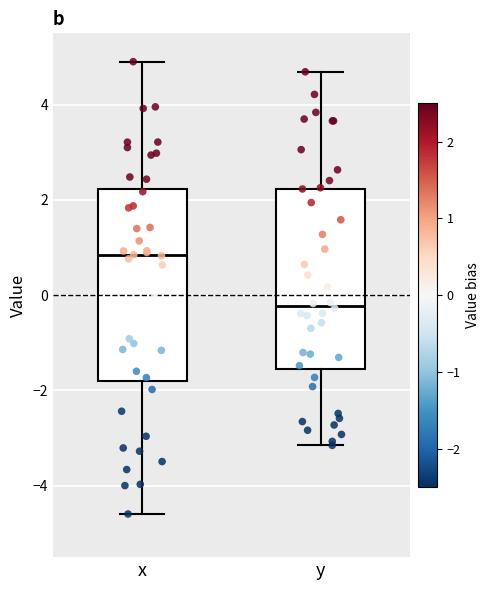

Where does the median line of the box for x sit on the y-axis? The values are not printed on the chart, so give them approximately, as read against the axis.

0.8